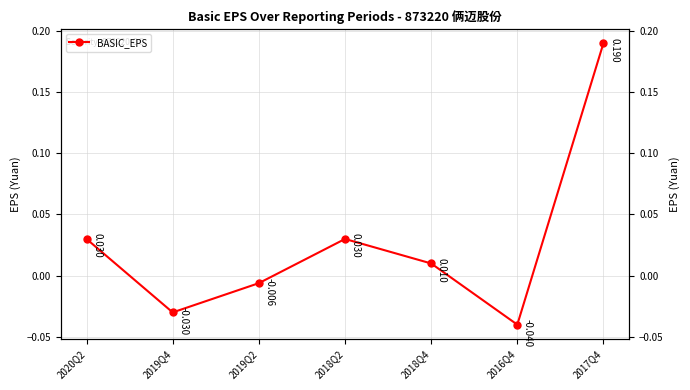

What position from the right is 2017Q4?

1